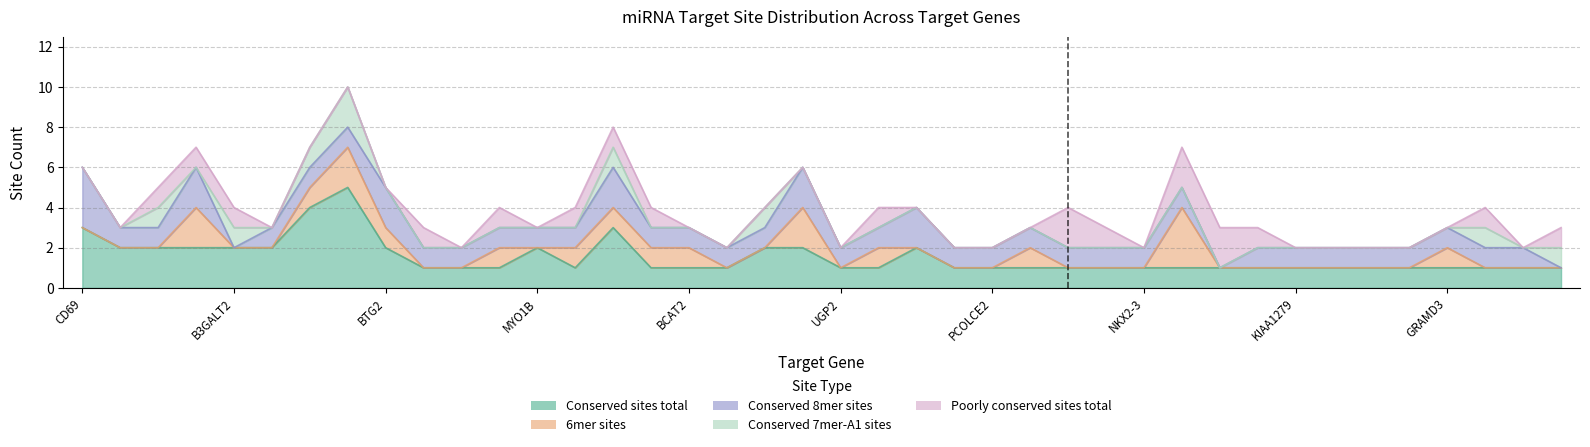

What is the difference between the second highest and second lowest values in the Conserved sites total series?

3